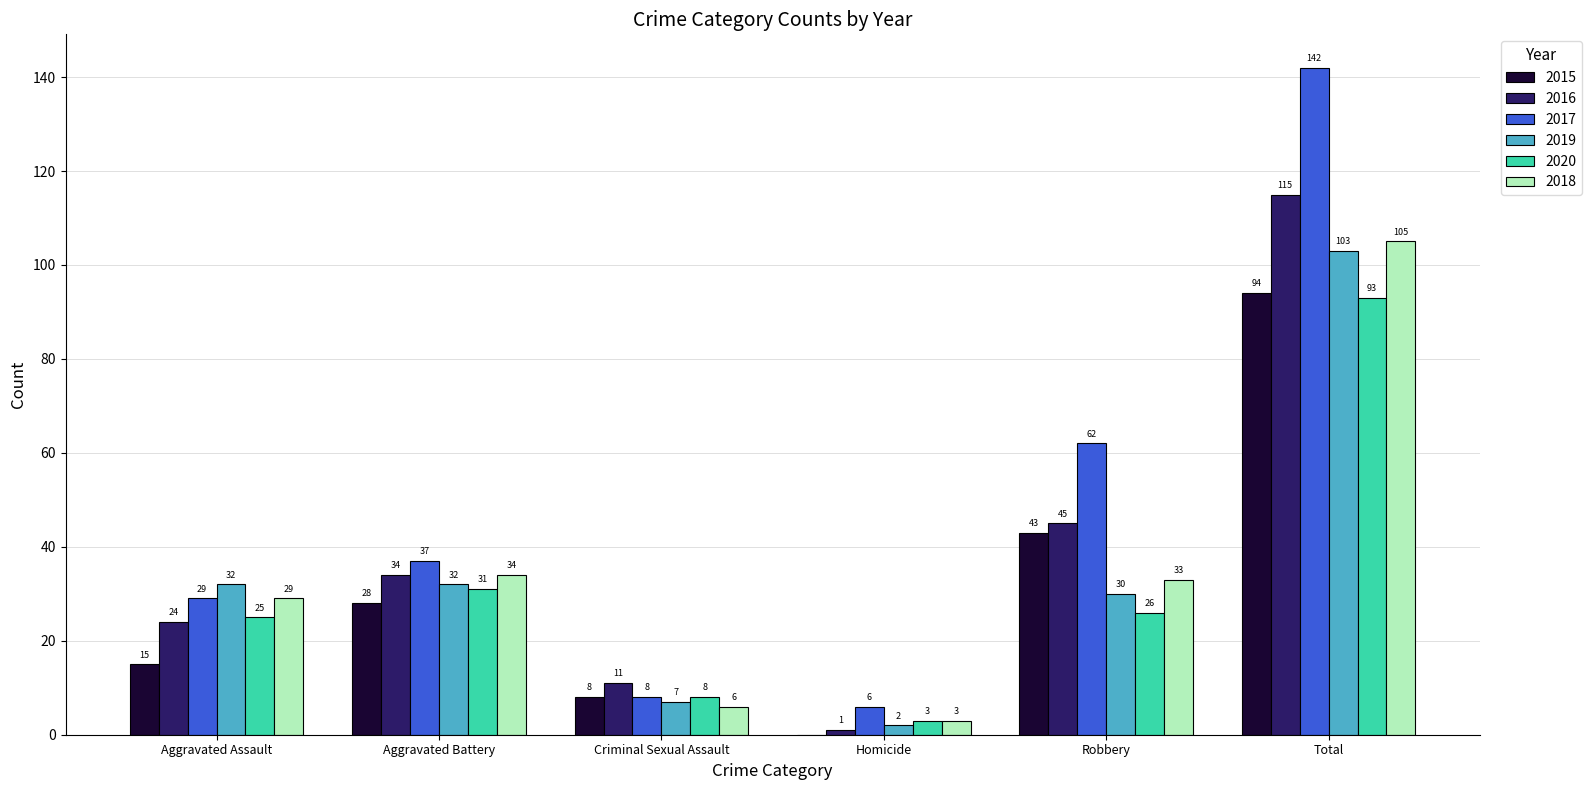

Between Criminal Sexual Assault and Total, which series saw the biggest shift?

2017